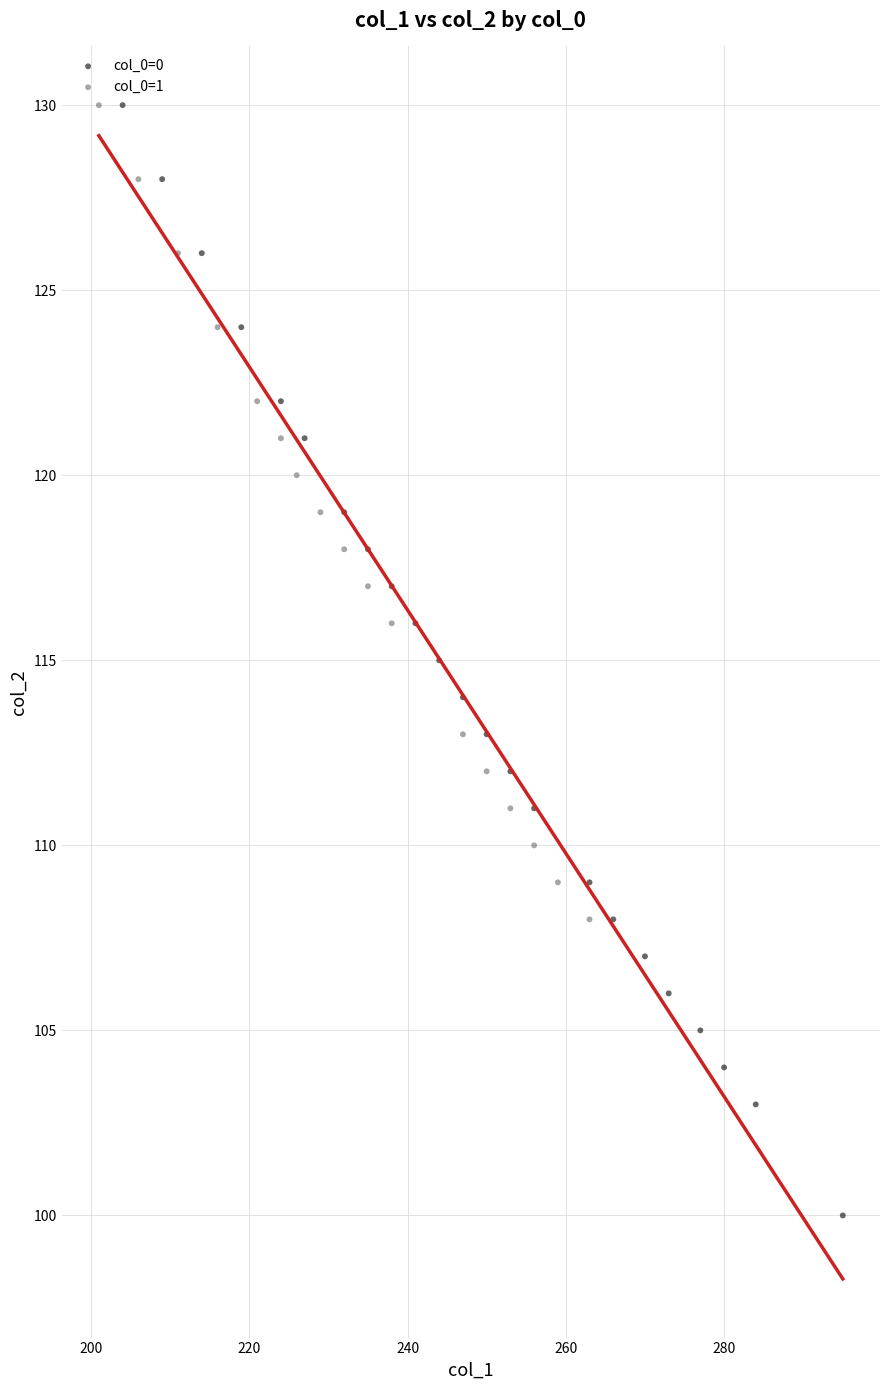

Which series reaches the minimum Y coordinate?

col_0=0